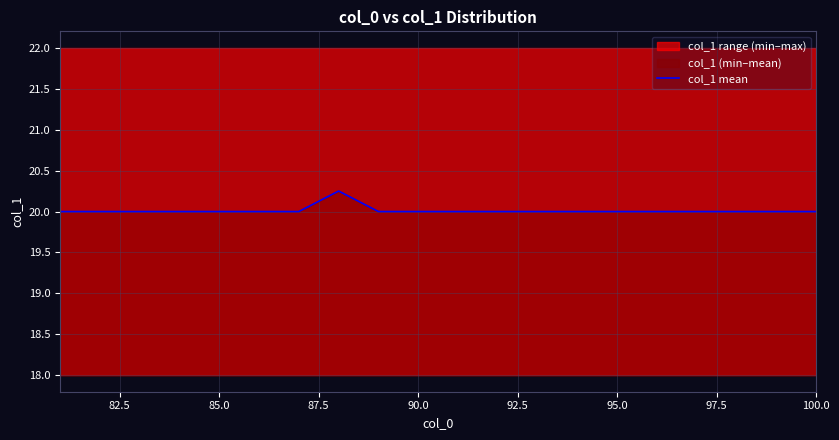

What is the minimum value for col_1 mean?

20.0